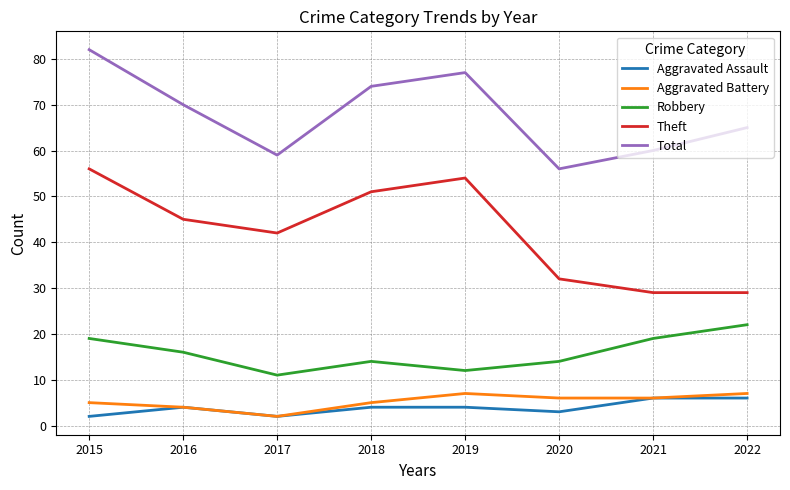

At which label does Theft reach its peak?

2015